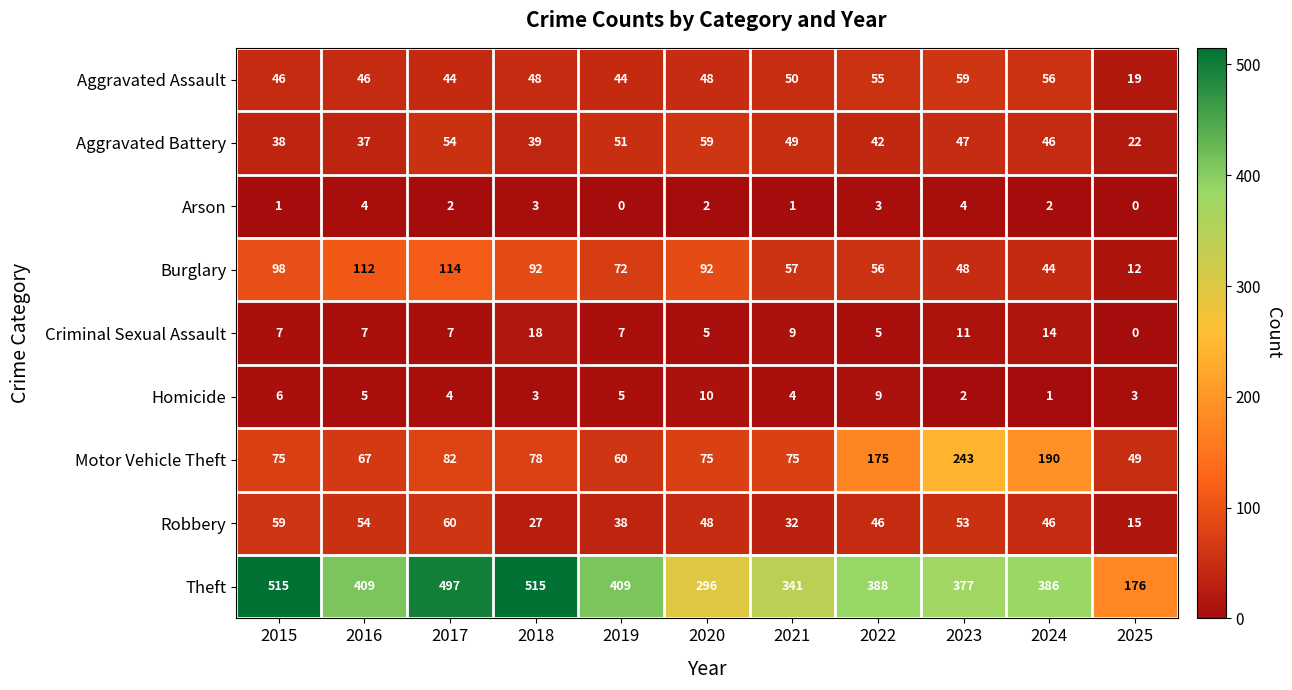

How many Homicide values are between 3 and 6?

7